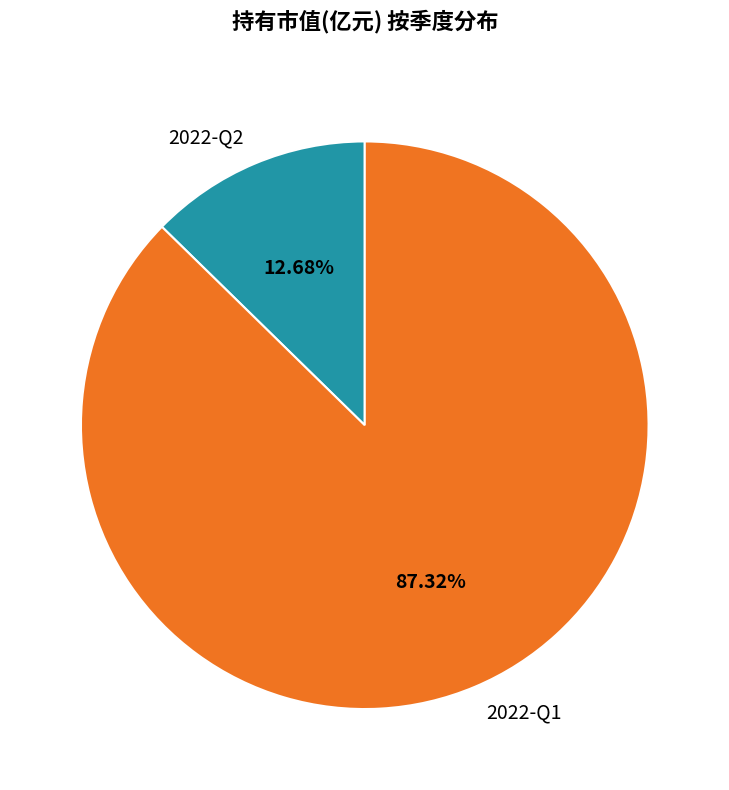

Does 2022-Q1 represent more than half of the total?

Yes